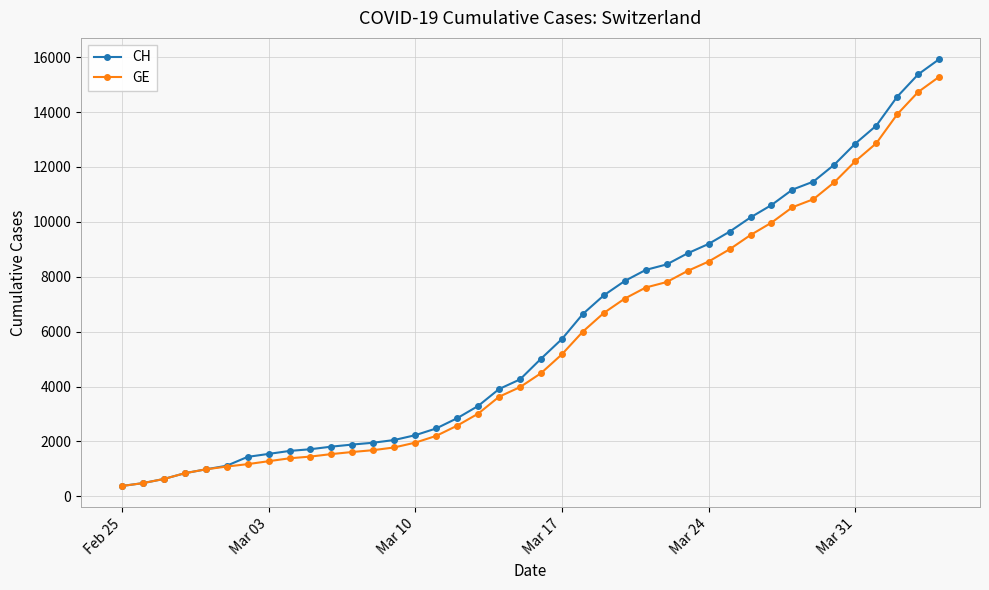

What is the maximum value for CH?

15926